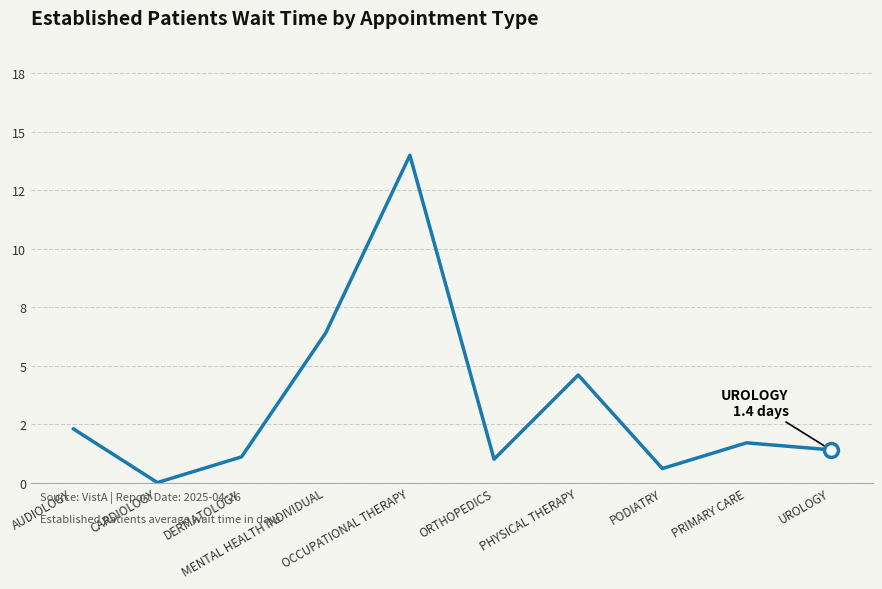

Between PODIATRY and PHYSICAL THERAPY, which is larger?

PHYSICAL THERAPY